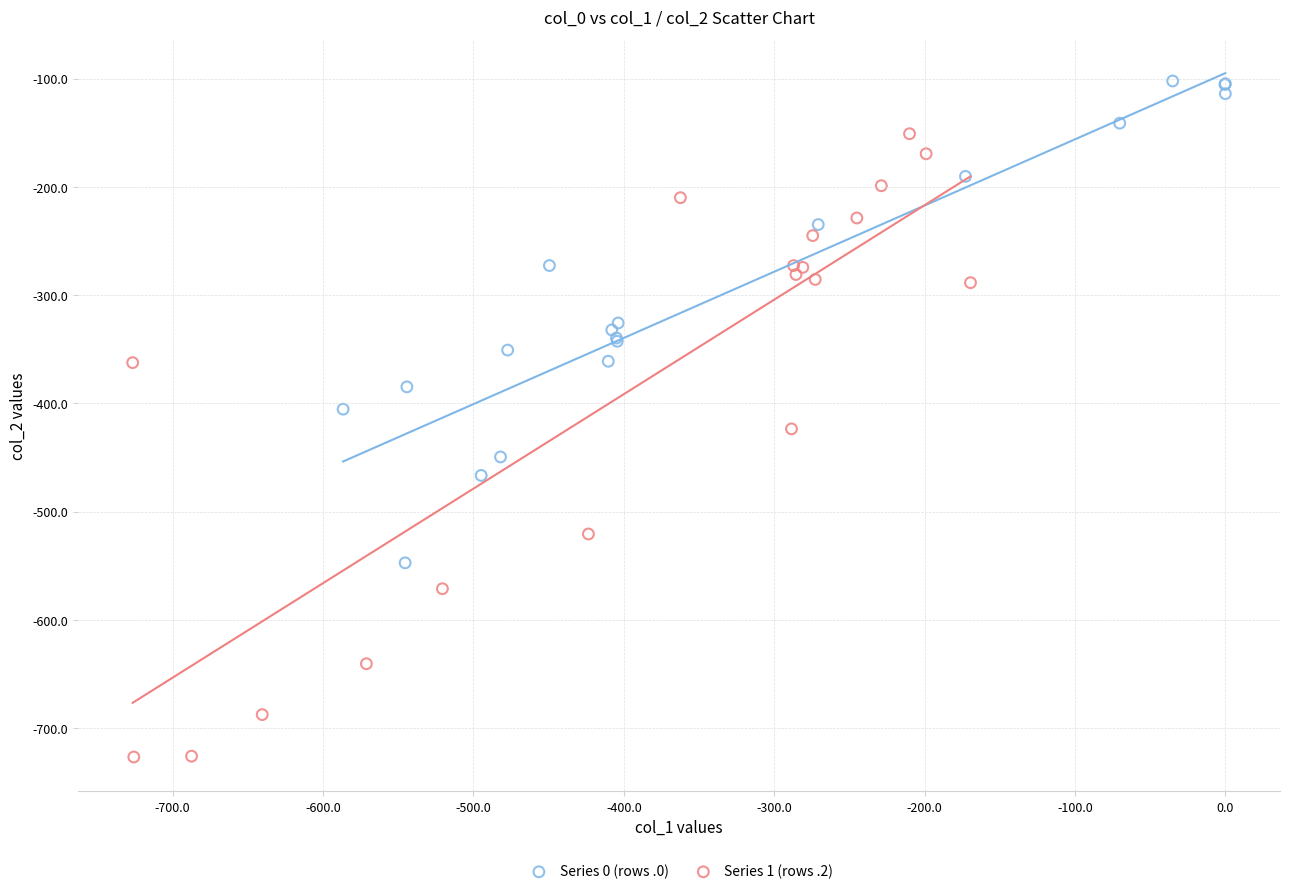

Which series has the largest Y range (max minus min)?

Series 1 (rows .2)